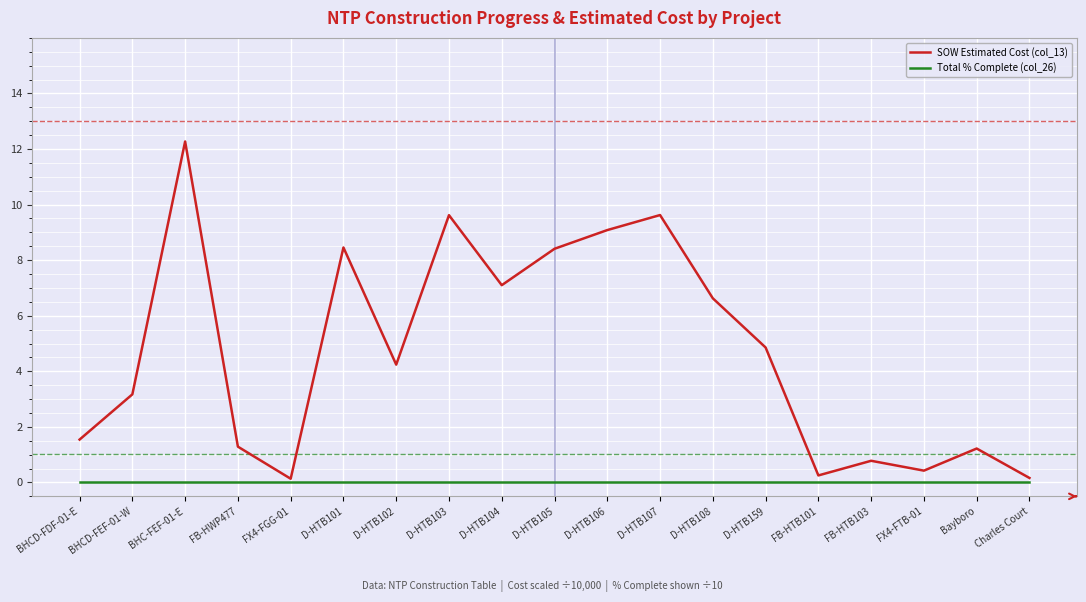

Which series has the largest total across all categories?

SOW Estimated Cost (col_13)